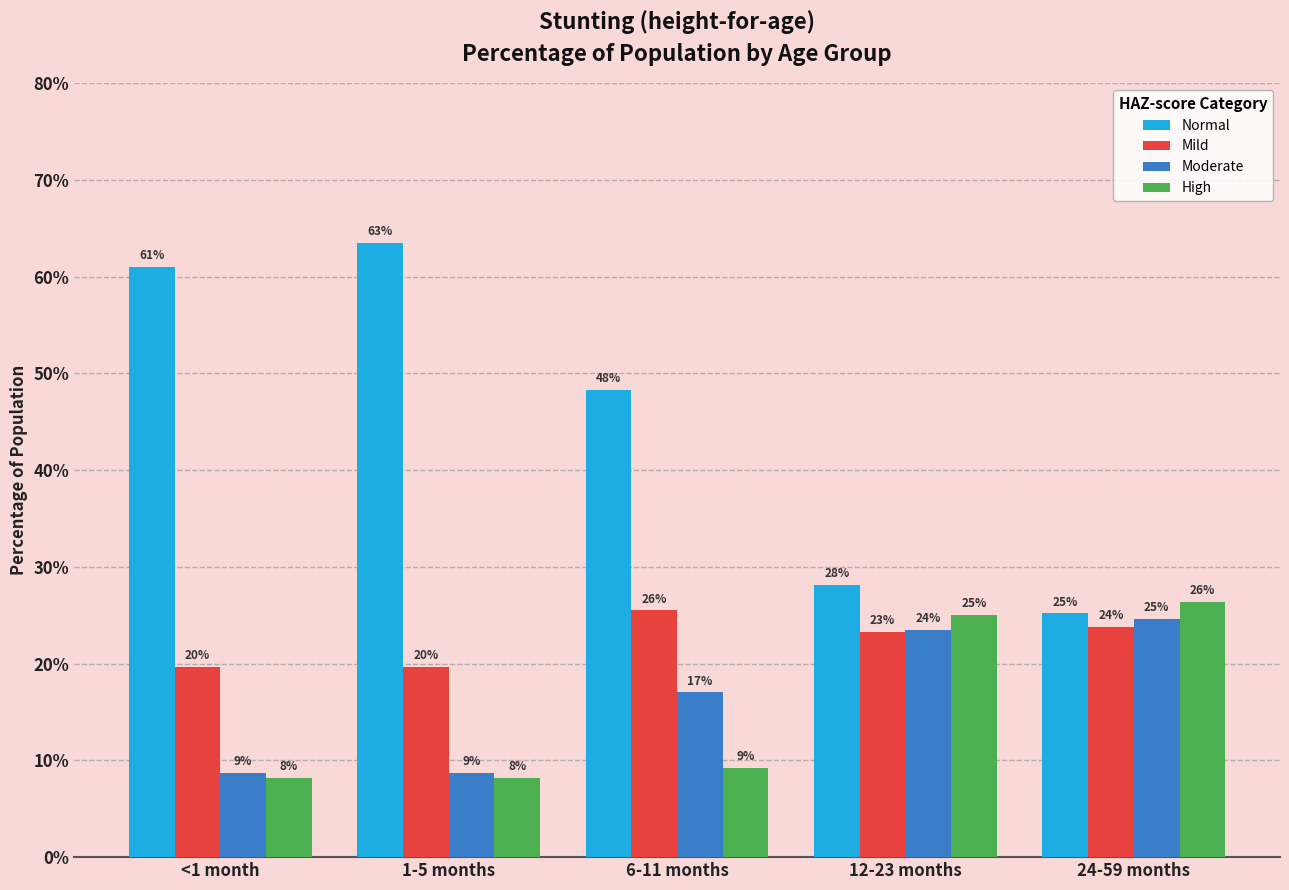

Is the value of Moderate at 1-5 months greater than the value of Normal at 1-5 months?

No